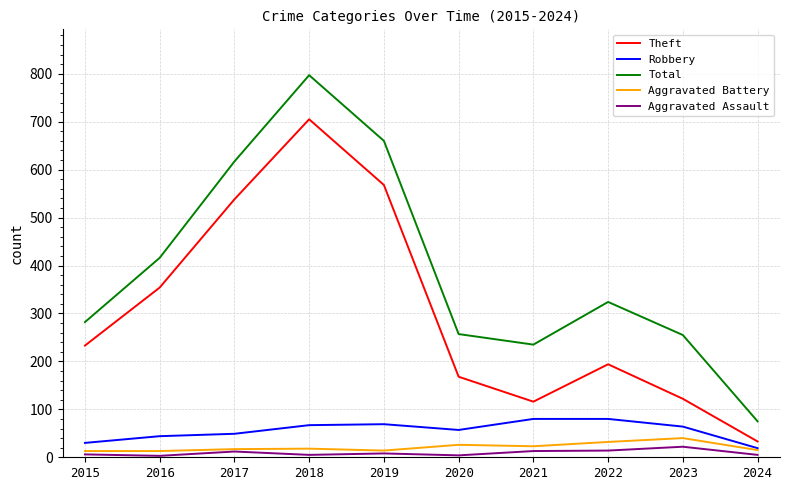

Which series has the largest total across all categories?

Total